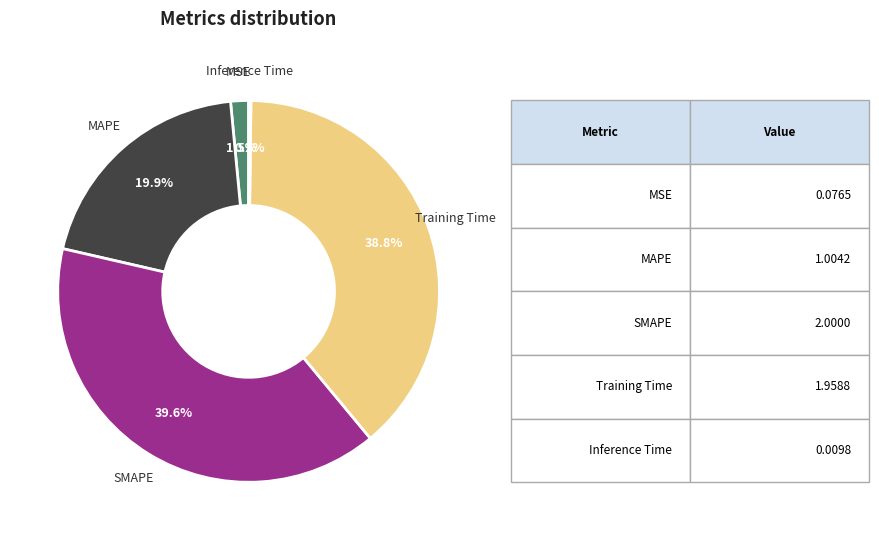

Which category has the biggest portion of the pie?

SMAPE